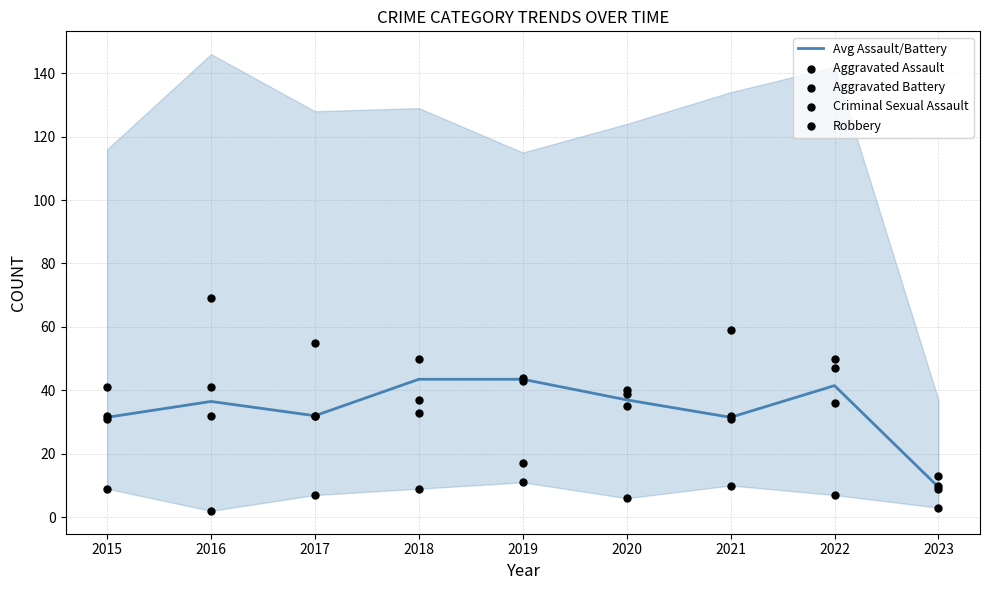

Which series has the largest total across all categories?

Robbery